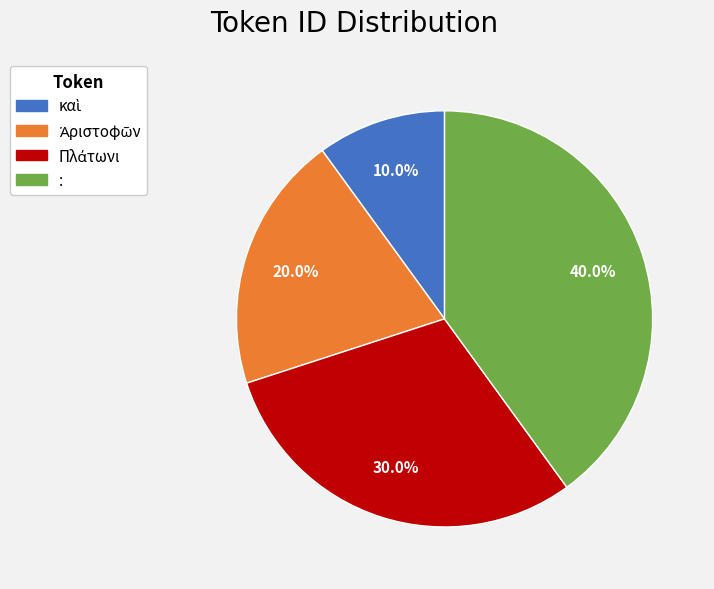

Does : account for over 50% of the chart?

No